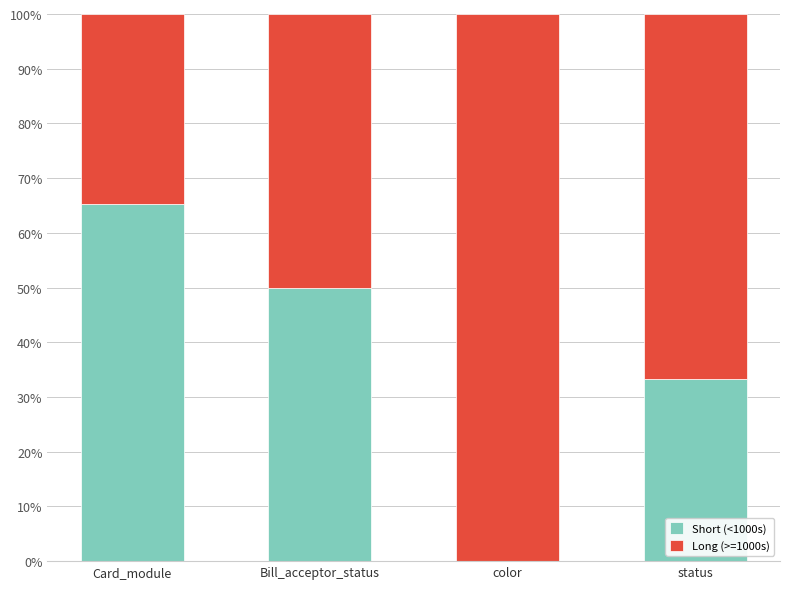

What is the total value across all series at Bill_acceptor_status?

100.0